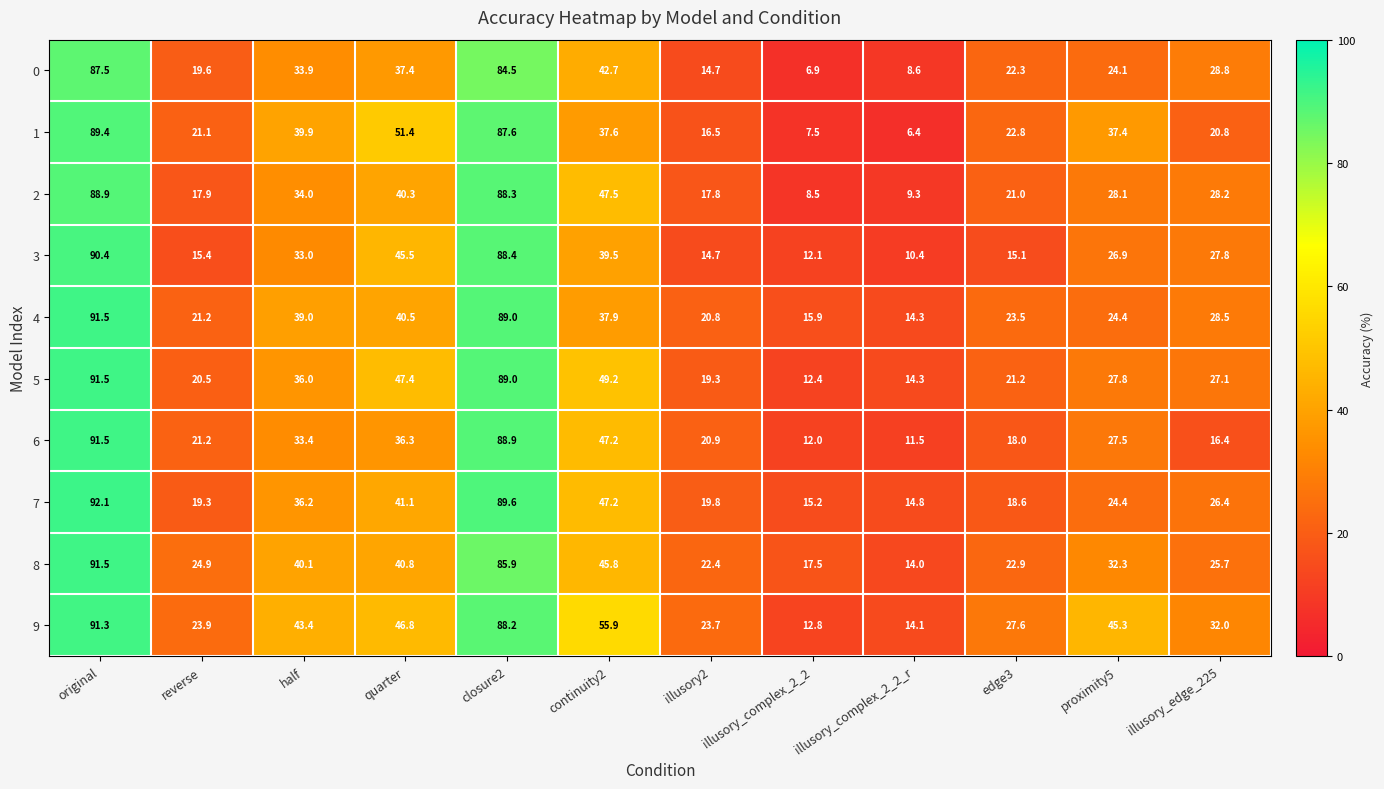

At which category is the sum across all series the highest?

original